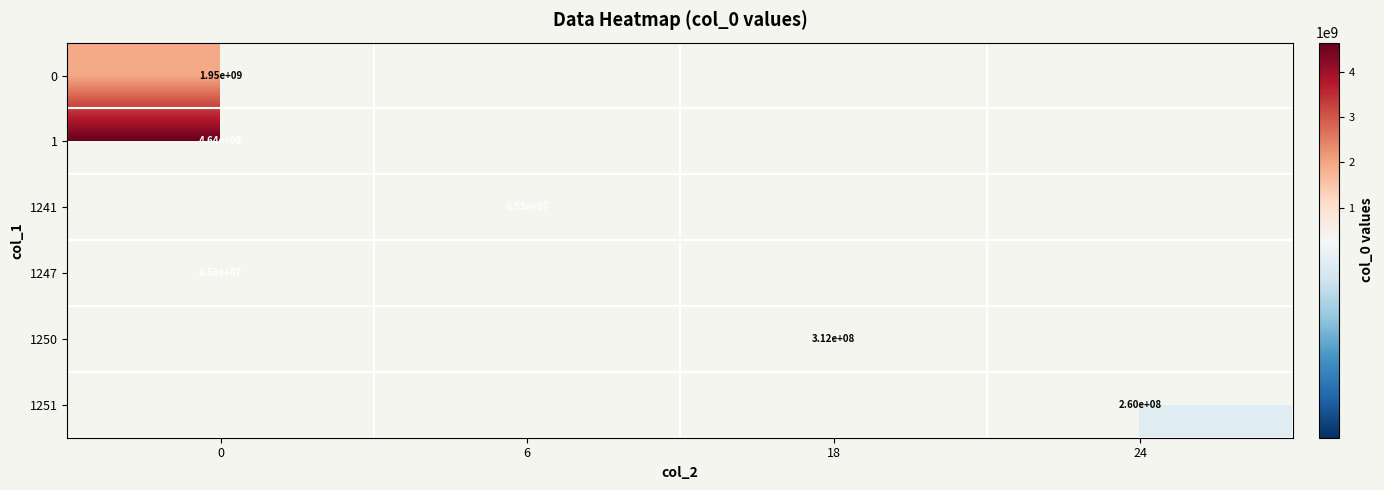

What is the lowest value of the row_1 series?

4637259468.0